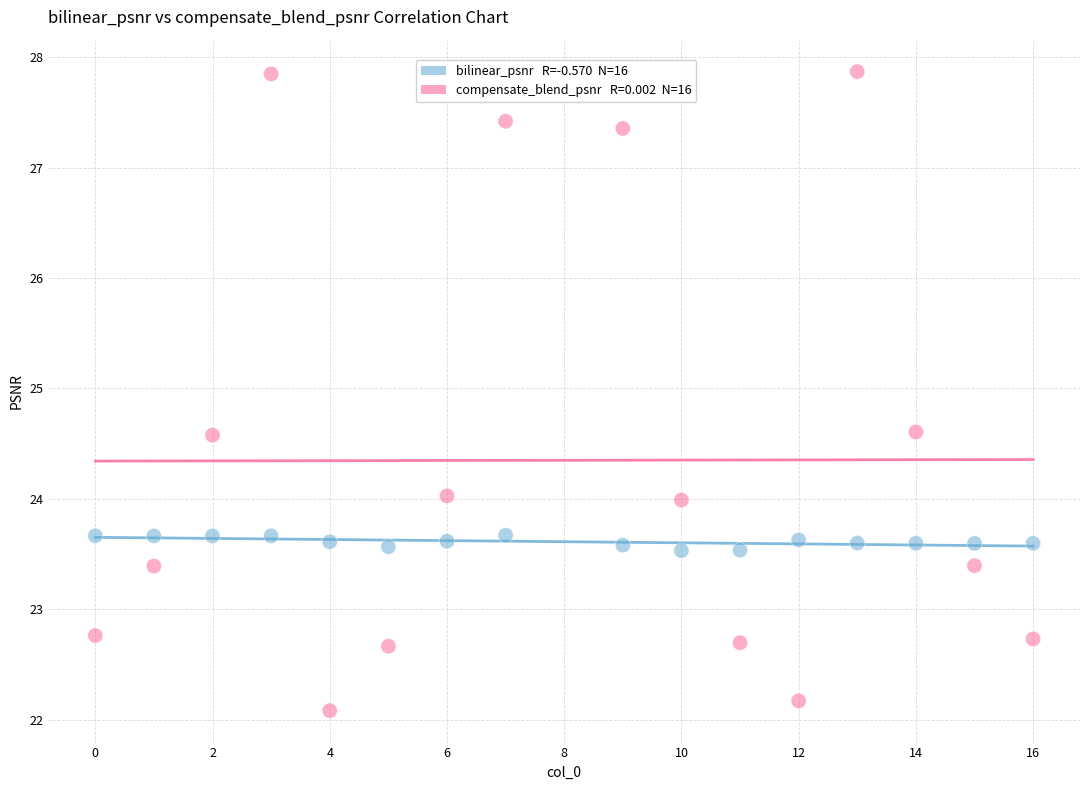

Across all data points, what is the range of X values (max minus min)?

16.0